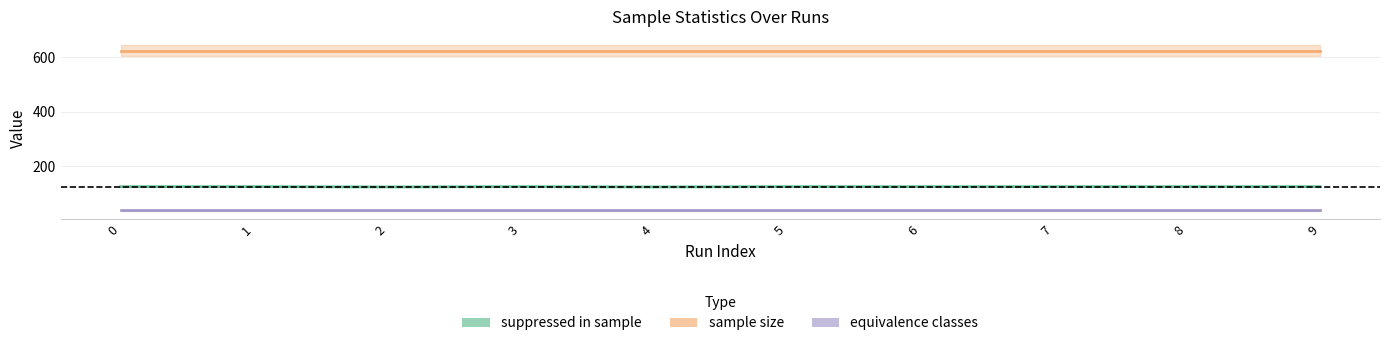

What is the smallest value displayed?

39